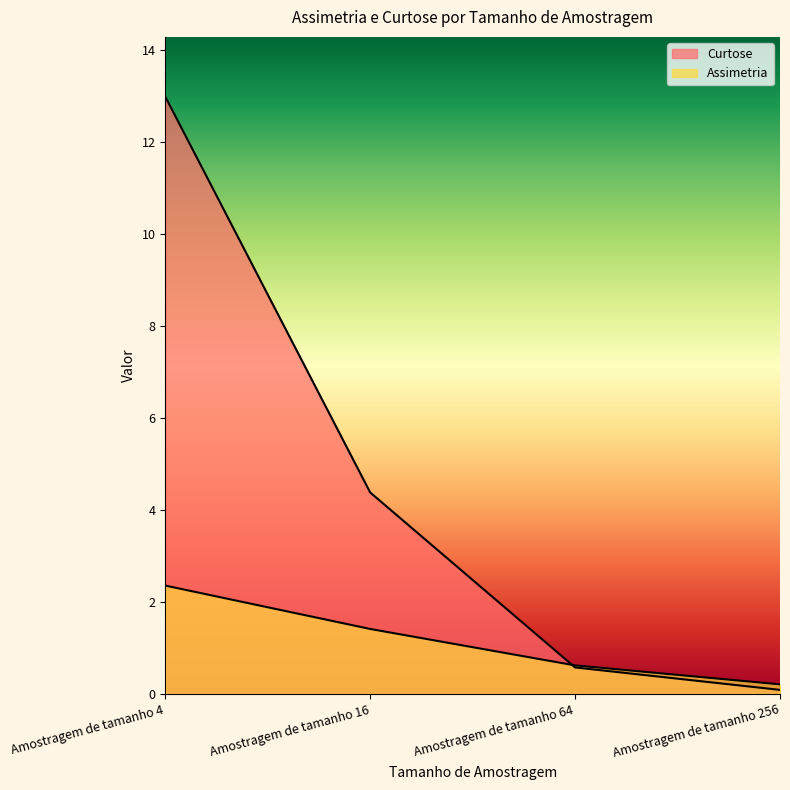

Is the value of Assimetria at Amostragem de tamanho 256 greater than the value of Curtose at Amostragem de tamanho 64?

No